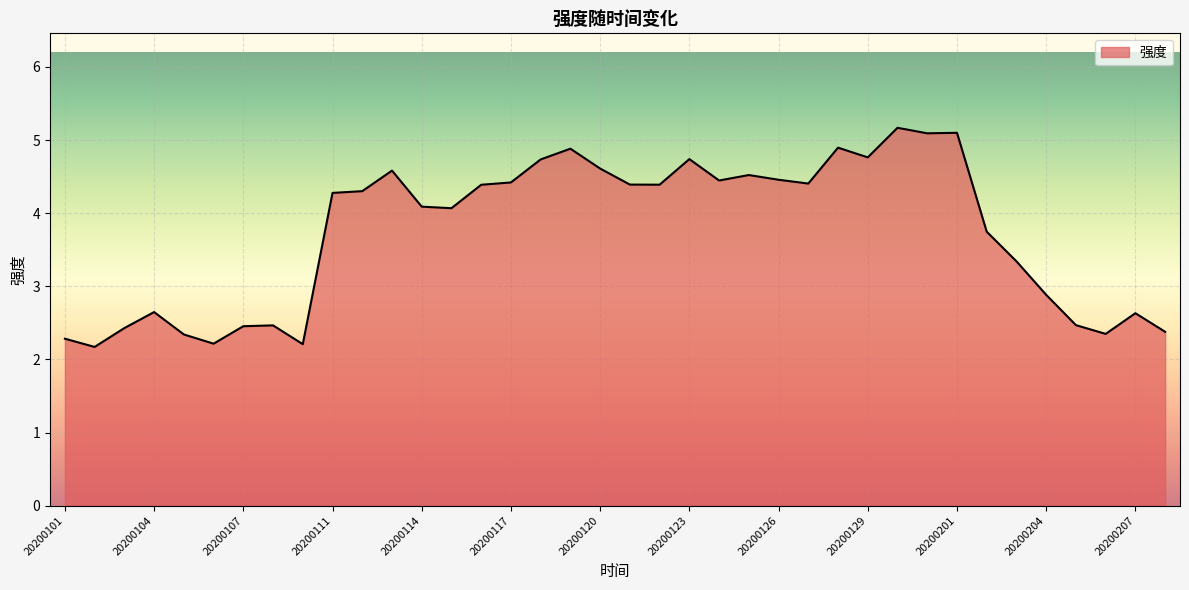

What is the smallest value displayed?

2.2